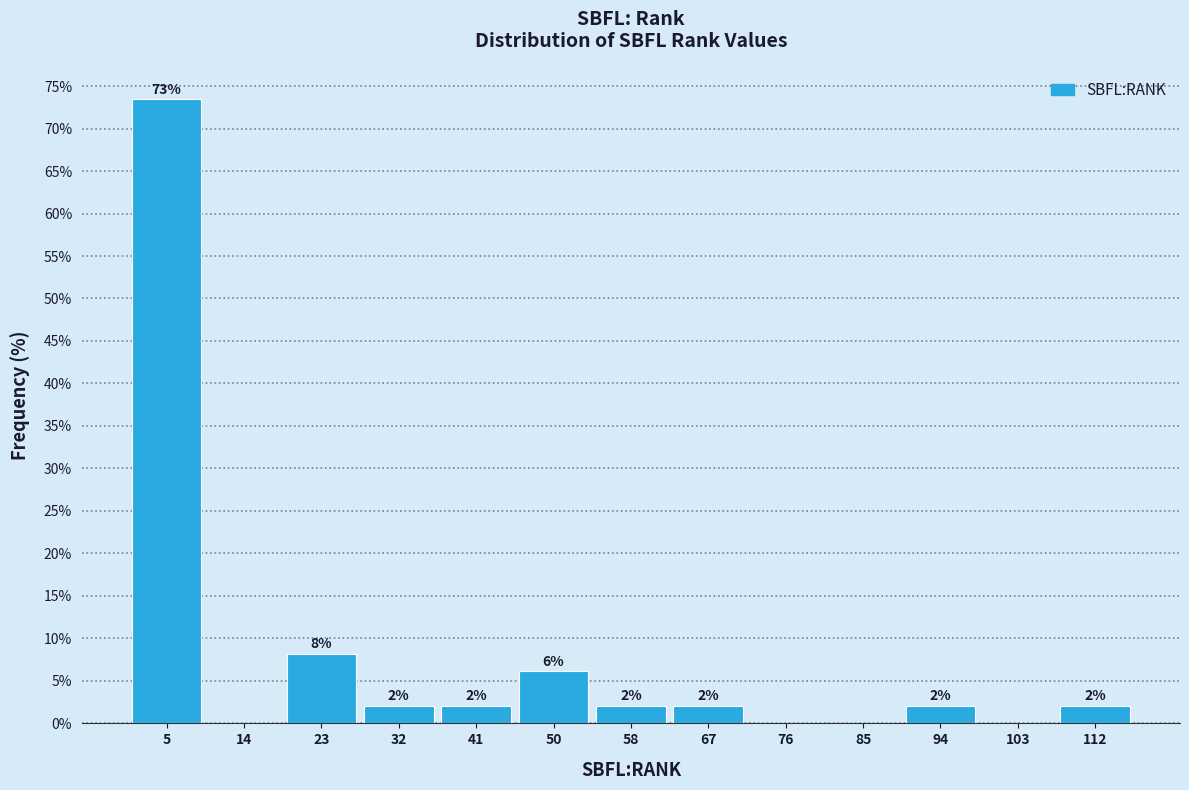

Which range on the x-axis has the tallest bar?

1 to 9